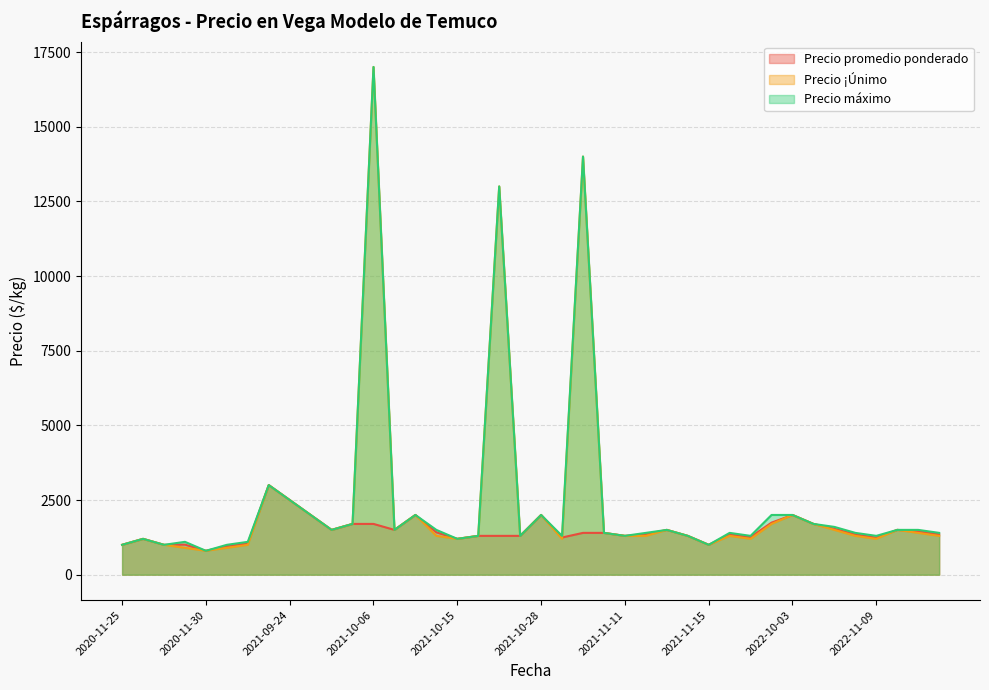

Is the value of Precio máximo at 2021-10-14 greater than the value of Precio promedio ponderado at 2021-10-15?

Yes